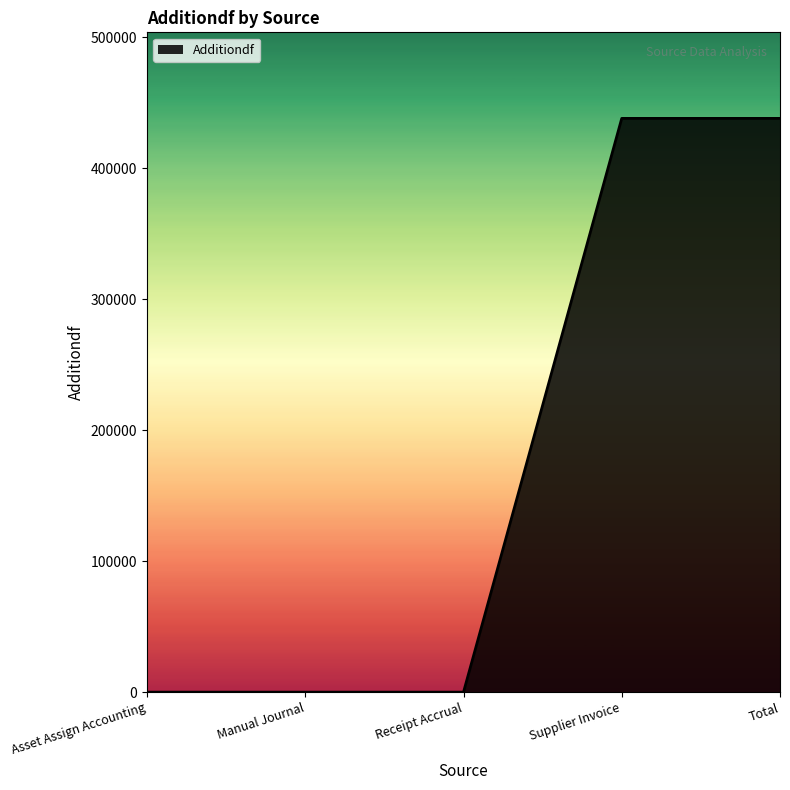

What value does the data have at Supplier Invoice?

437921.2